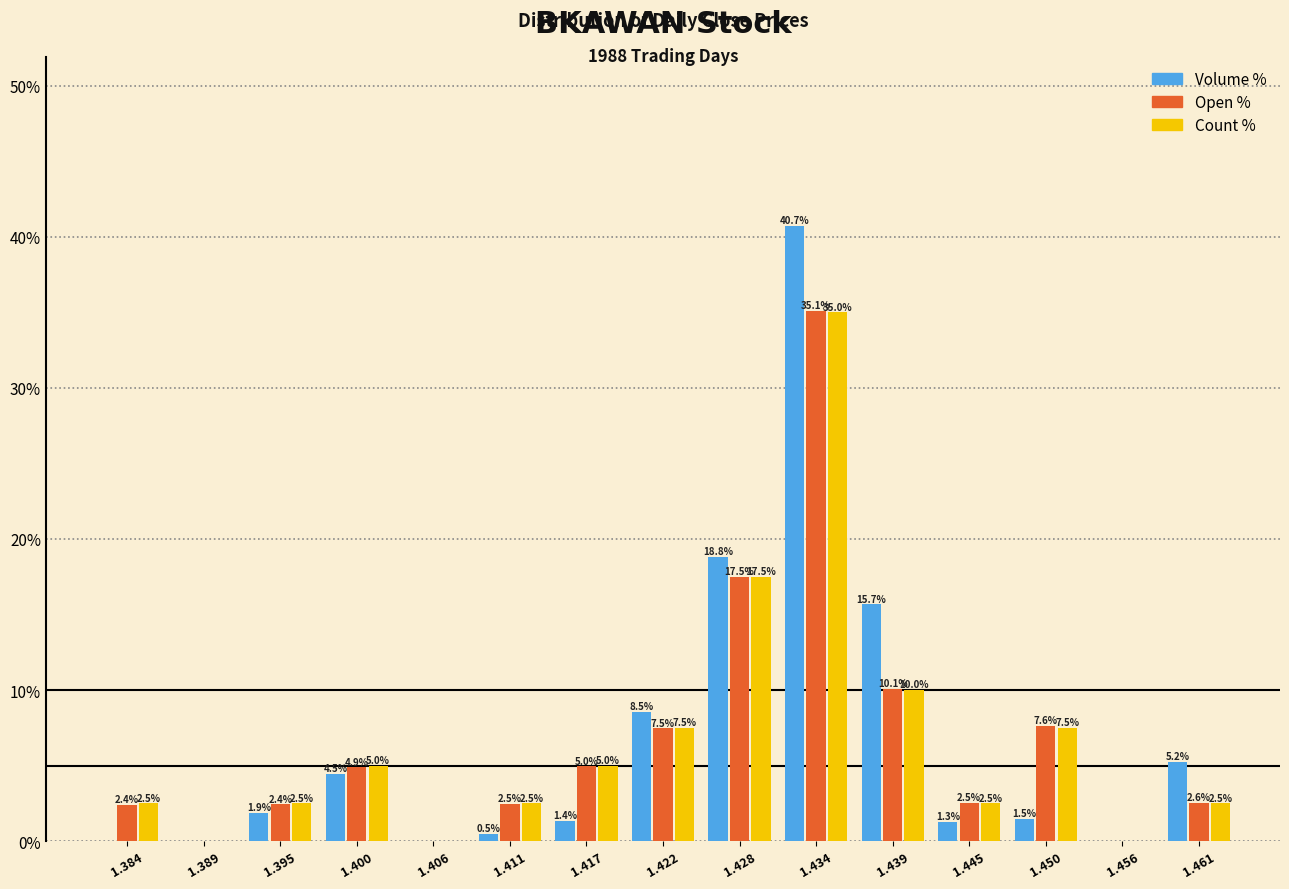

Which series changed the most between 1.417 and 1.461?

Volume %